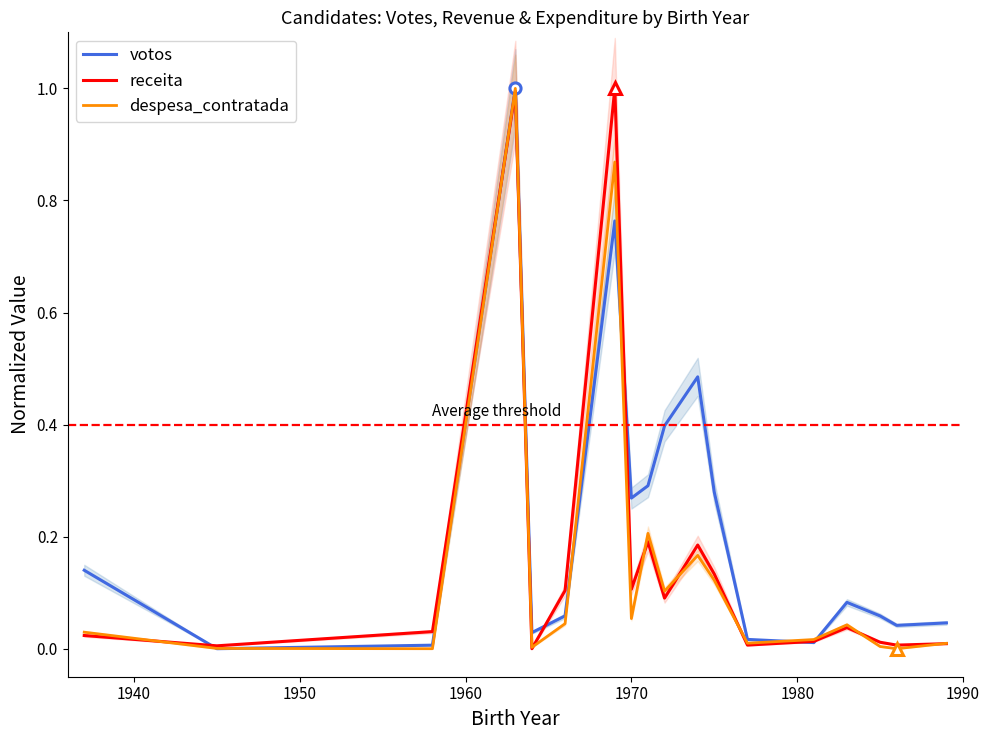

What are all the series names shown in the legend?

votos, receita, despesa_contratada